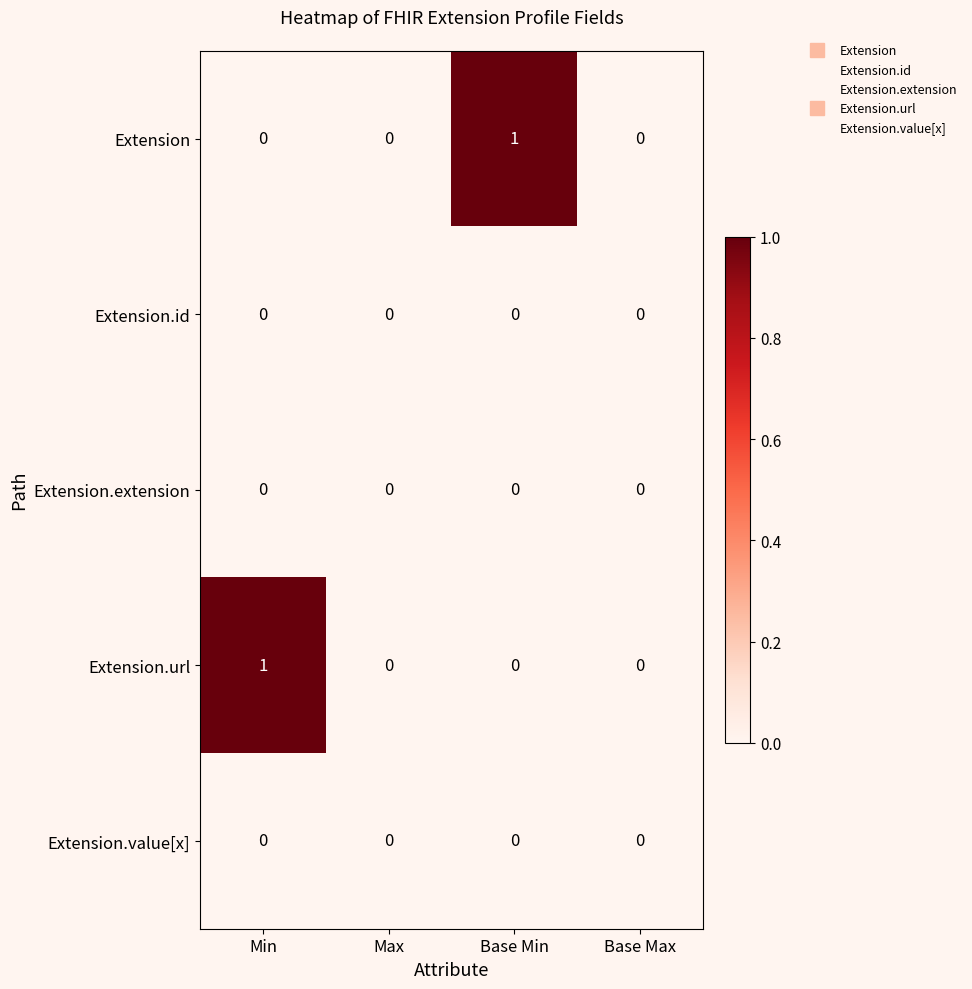

Reading left to right, extract all data points from this chart.

Extension: Min=0	Max=0	Base Min=1	Base Max=0
Extension.id: Min=0	Max=0	Base Min=0	Base Max=0
Extension.extension: Min=0	Max=0	Base Min=0	Base Max=0
Extension.url: Min=1	Max=0	Base Min=0	Base Max=0
Extension.value[x]: Min=0	Max=0	Base Min=0	Base Max=0